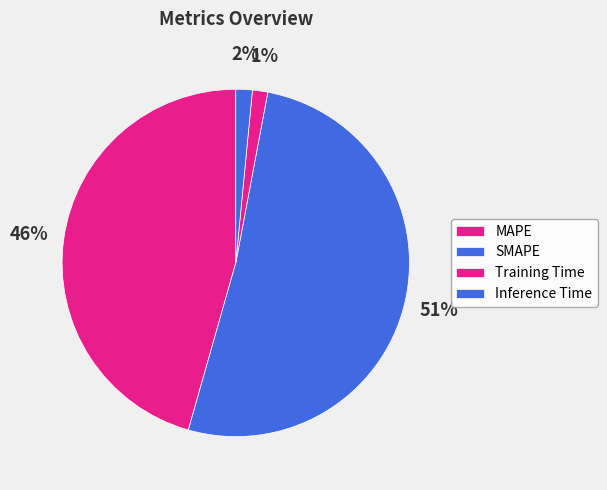

Count the number of slices in the pie.

4